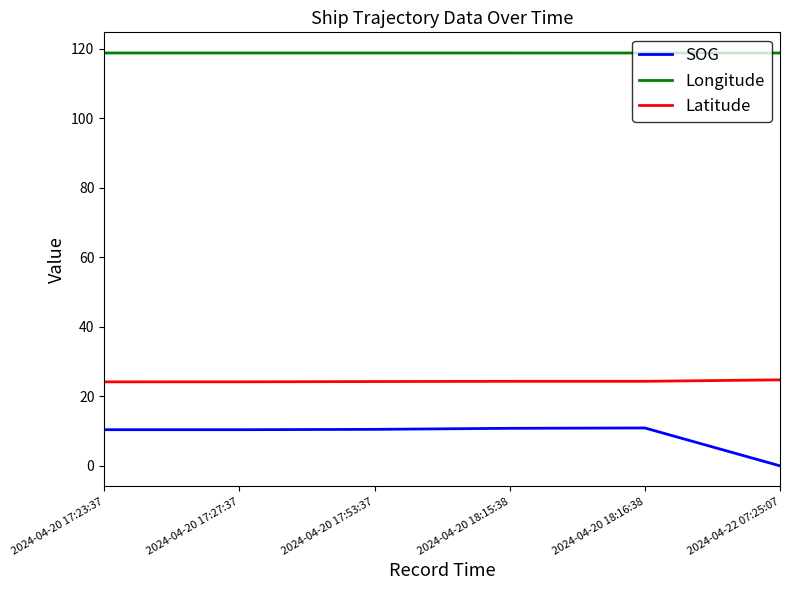

True or false: Longitude and Latitude intersect in this chart.

False